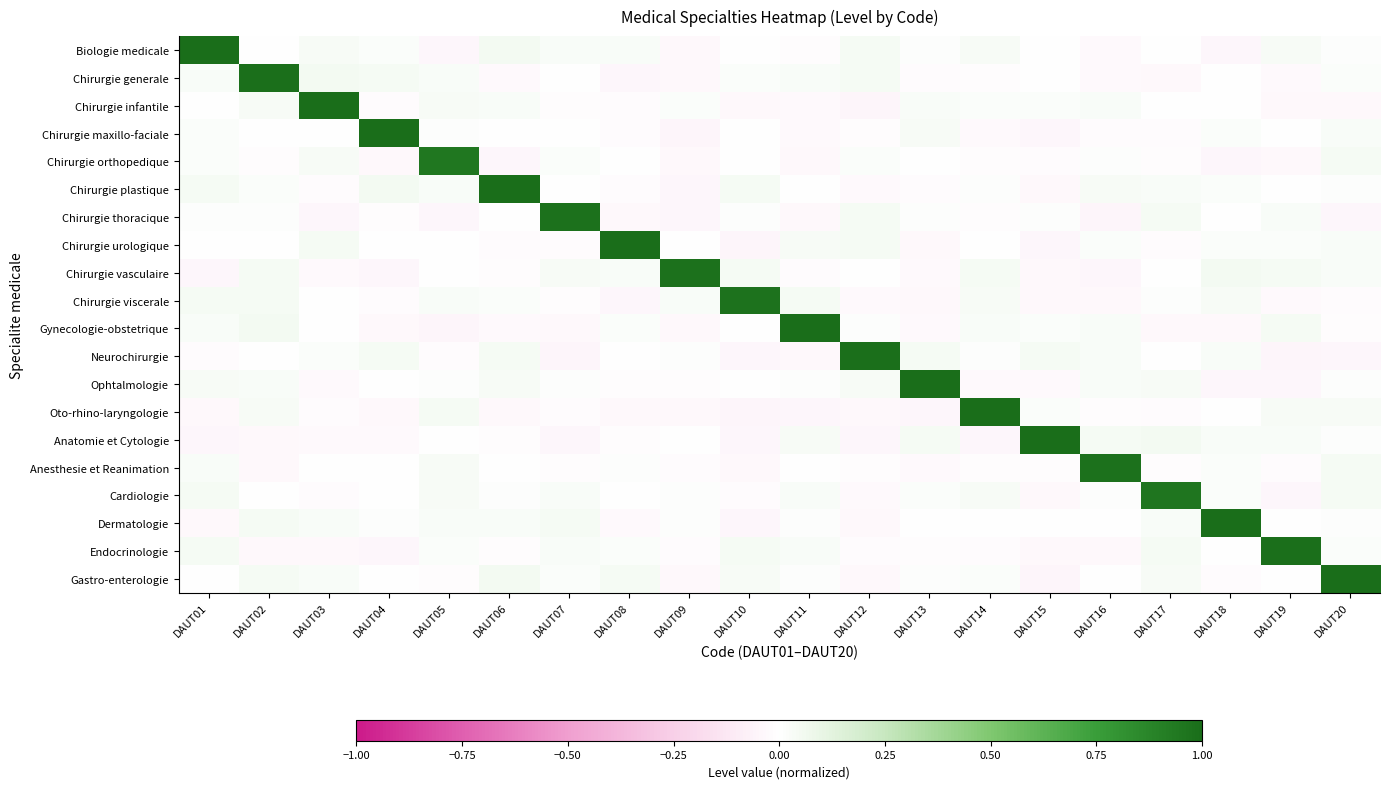

At DAUT01, list the series in order from smallest to largest.

Anatomie et Cytologie, Chirurgie vasculaire, Dermatologie, Oto-rhino-laryngologie, Neurochirurgie, Chirurgie infantile, Chirurgie urologique, Gastro-enterologie, Chirurgie thoracique, Chirurgie orthopedique, Chirurgie maxillo-faciale, Chirurgie generale, Gynecologie-obstetrique, Anesthesie et Reanimation, Ophtalmologie, Chirurgie viscerale, Chirurgie plastique, Cardiologie, Endocrinologie, Biologie medicale